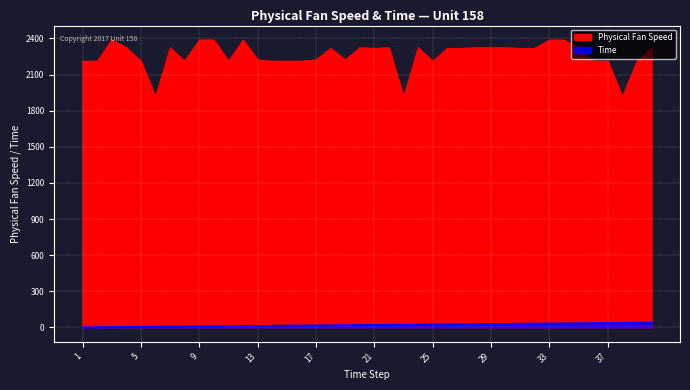

Is it true that Time equals 21.0 at 21?

True